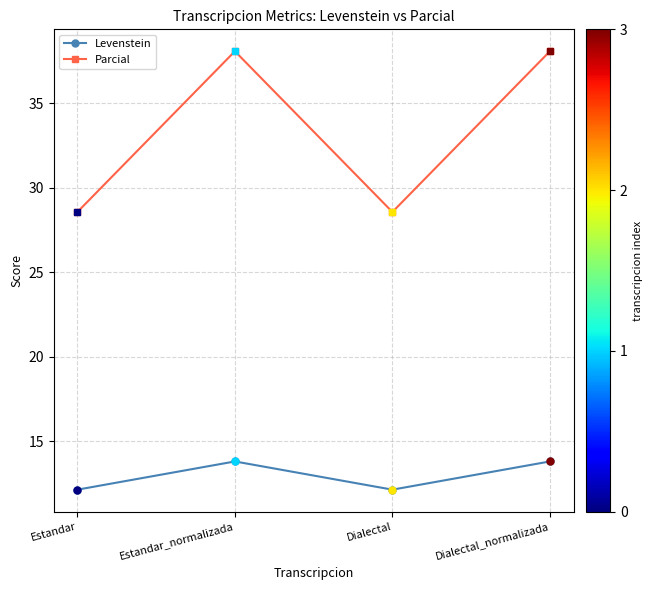

What is the approximate value of Levenstein at Estandar_normalizada?

13.8